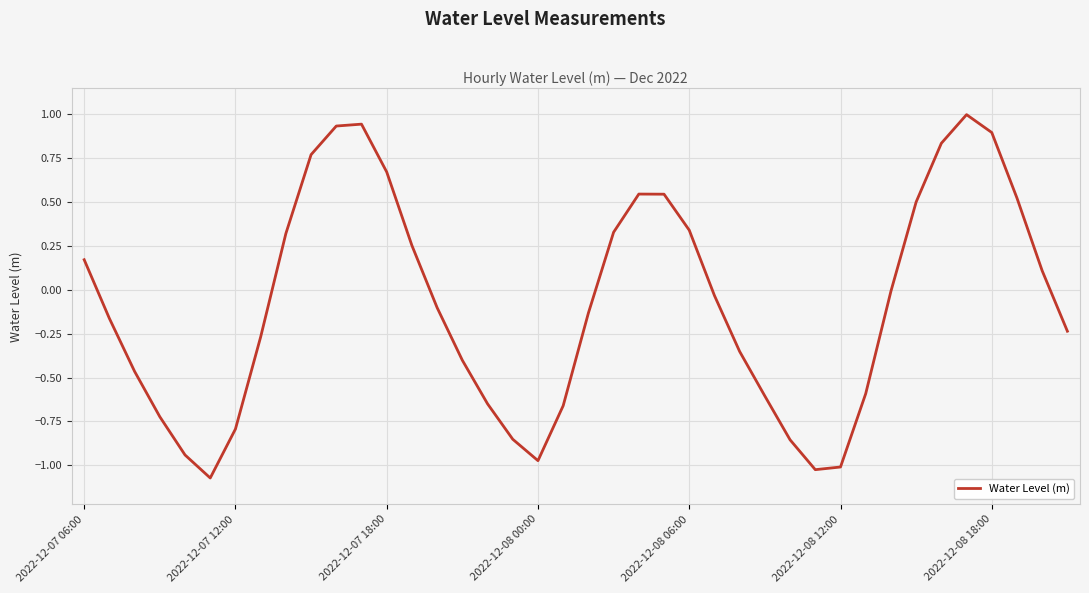

What is the greatest value displayed?

1.0